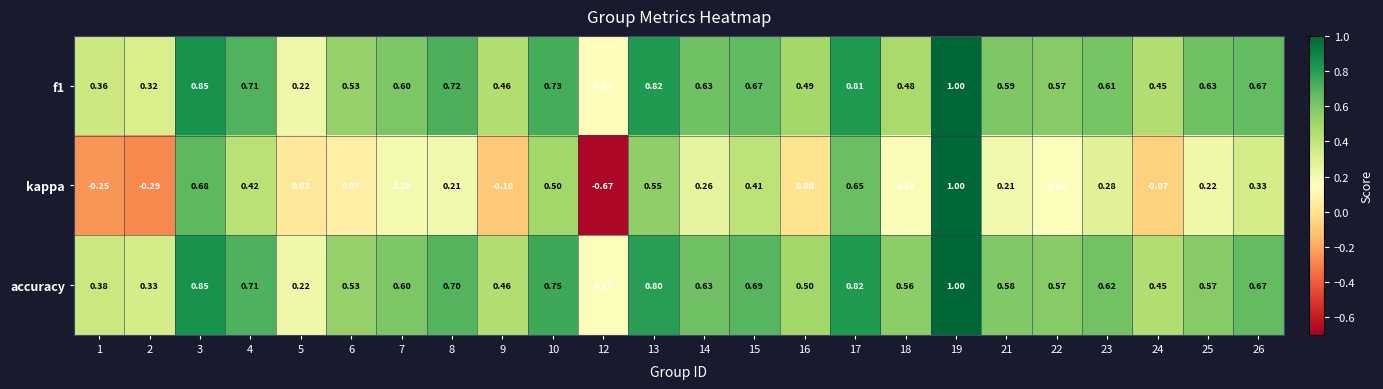

Which series changed the most between 1 and 10?

kappa